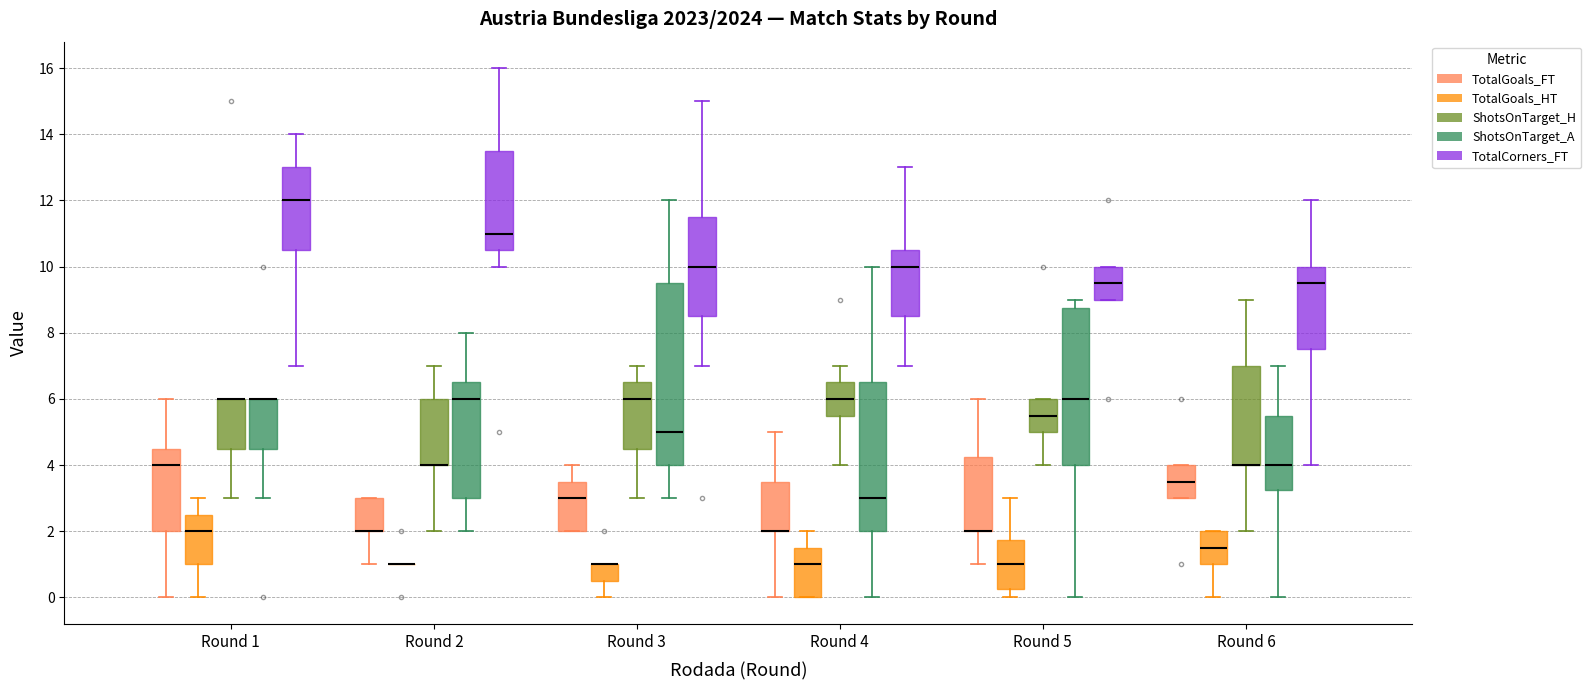

Comparing the boxes themselves (not the whiskers), which one is the tallest?

Round 3 (ShotsOnTarget_A)